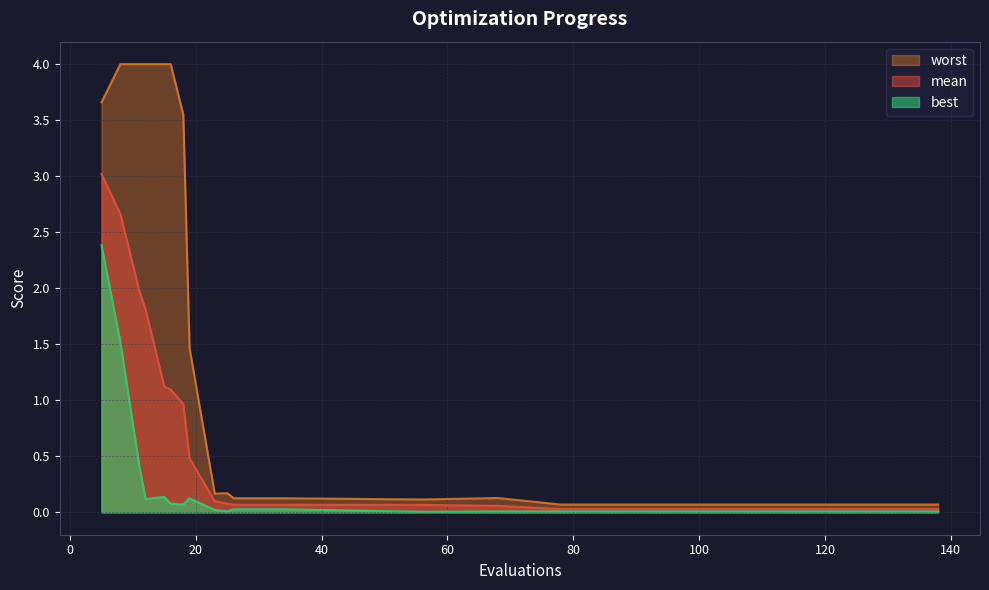

How many lines are shown in the chart?

3